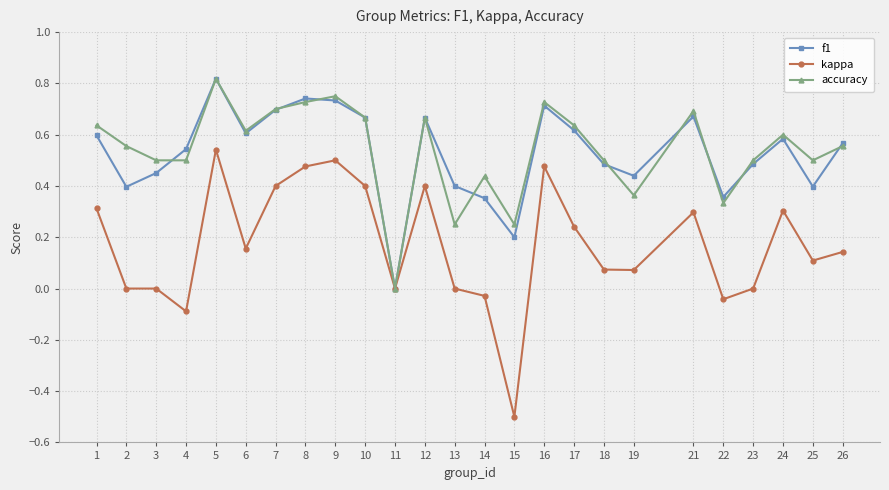

True or false: kappa has more than 2 interior local peaks.

True